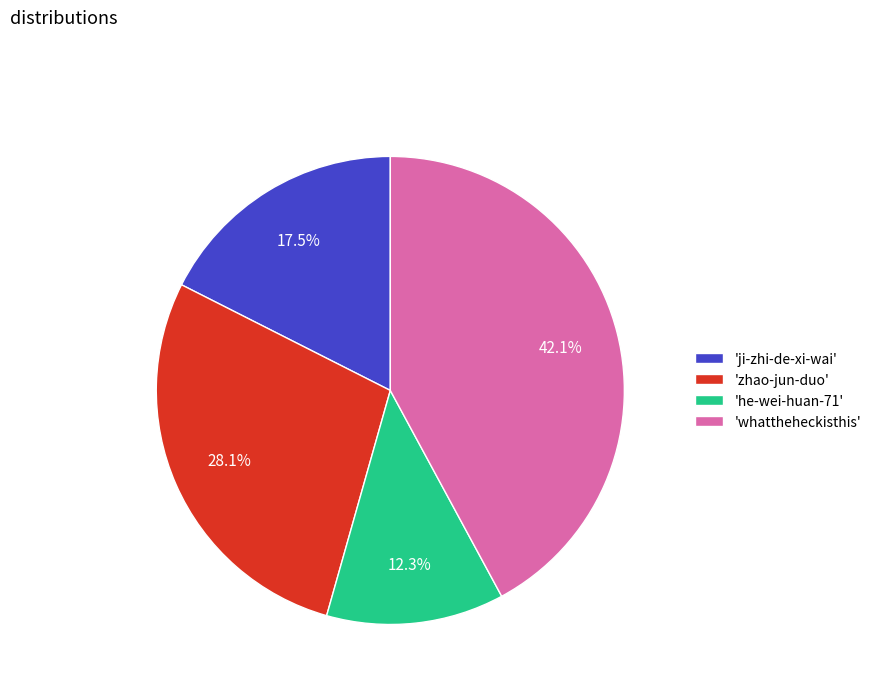

Do 'whattheheckisthis' and 'zhao-jun-duo' together represent more than half of the pie?

Yes